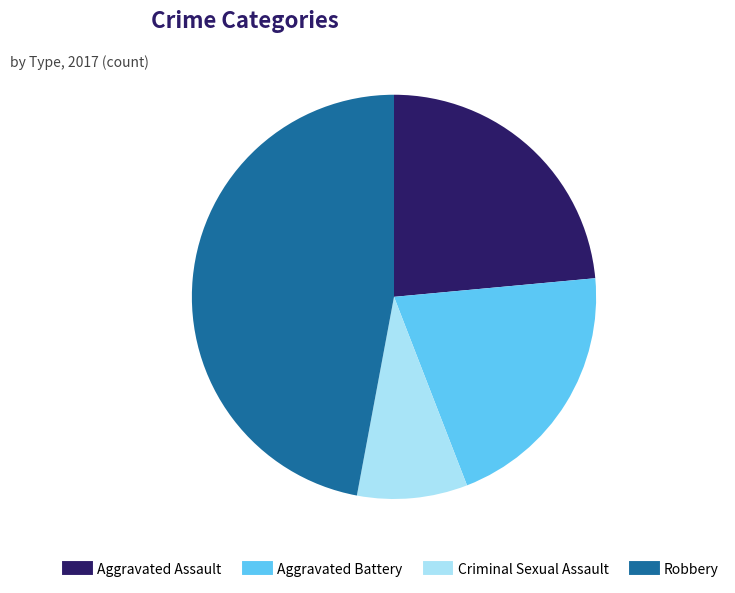

Is it true that Robbery is 61% of the pie?

False